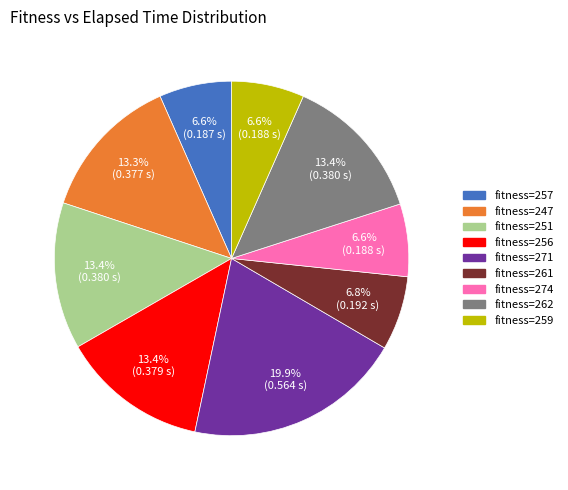

What is the ratio of the value at fitness=247 to the value at fitness=251?

1.0